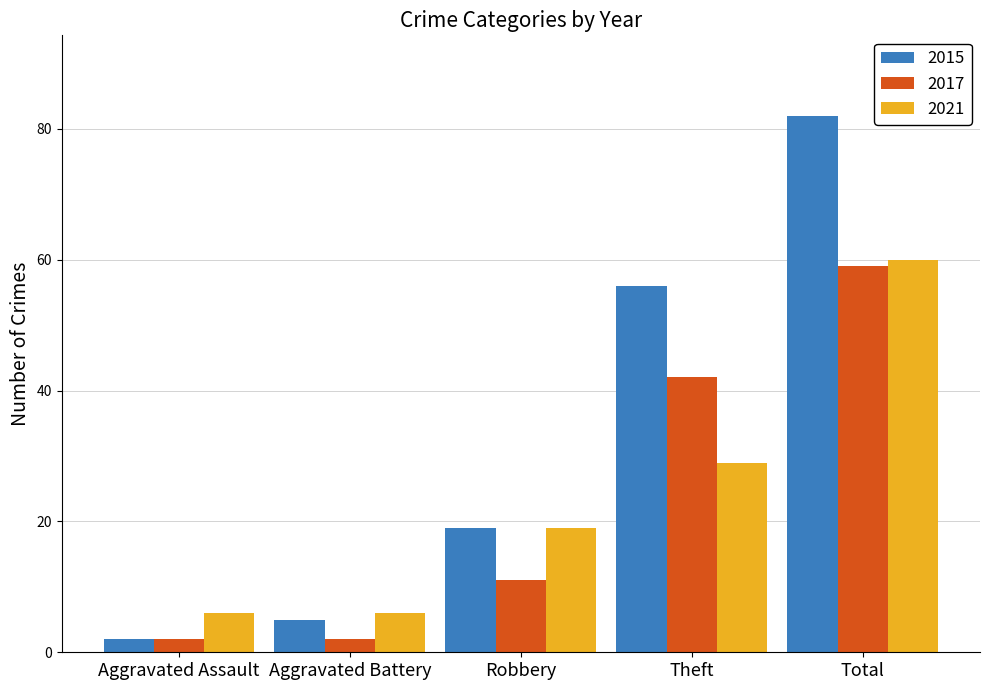

How many series are shown in this chart?

3